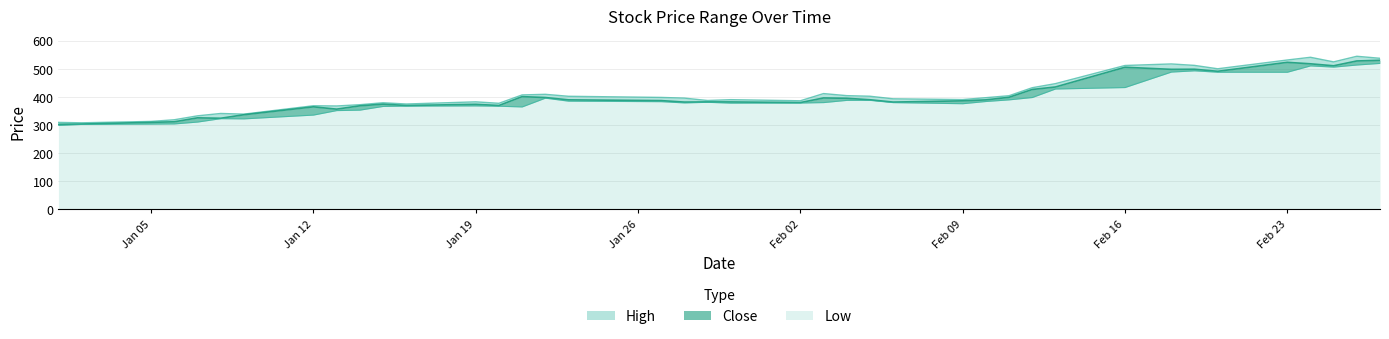

What is the maximum value for Low?

519.0